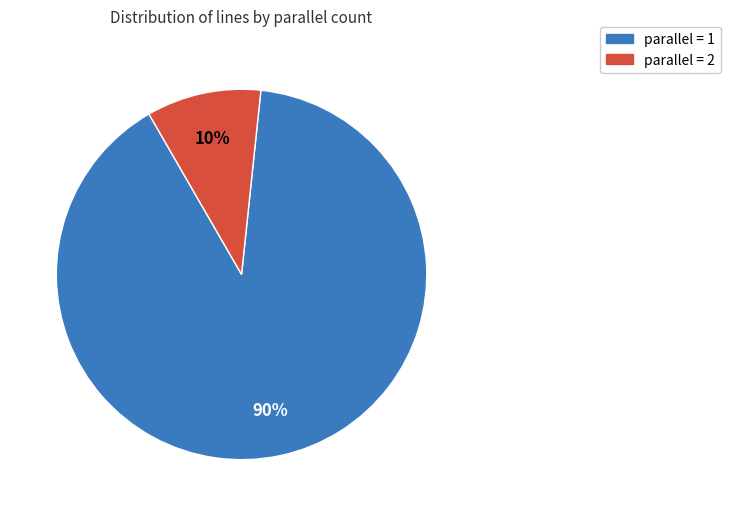

Is there a majority slice in this chart?

Yes